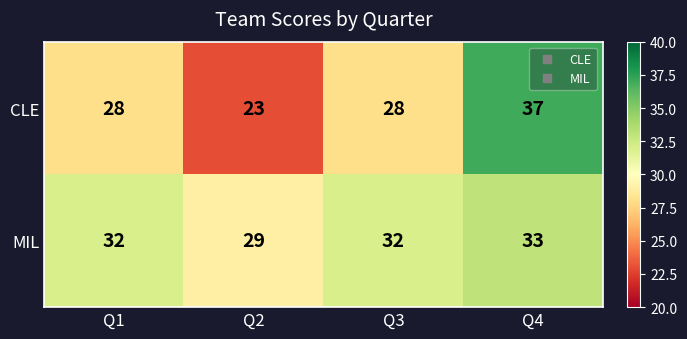

Which series changed the most between Q2 and Q3?

CLE